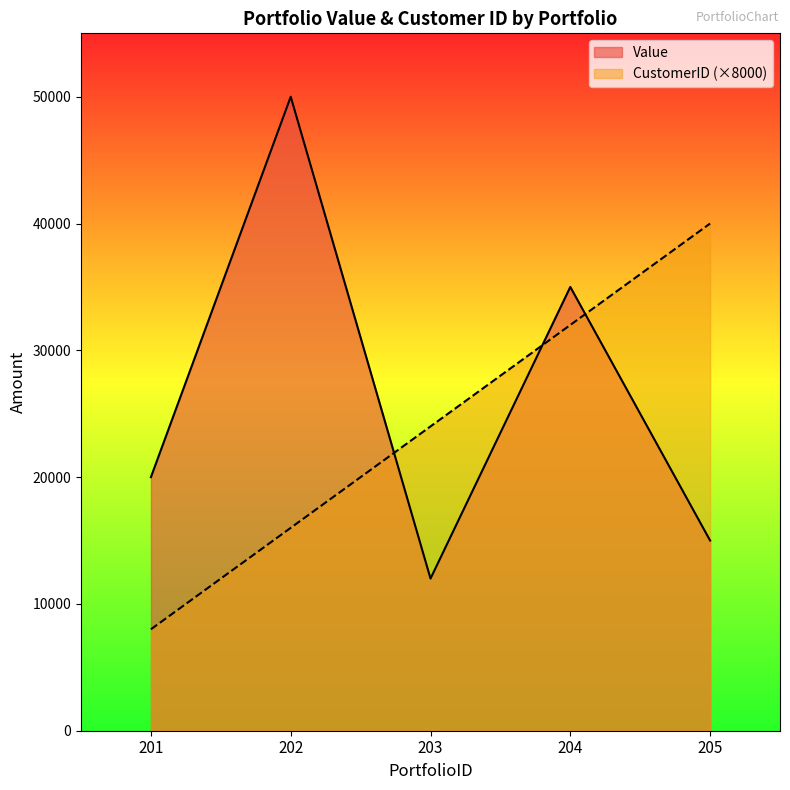

Count the number of data series in this chart.

2